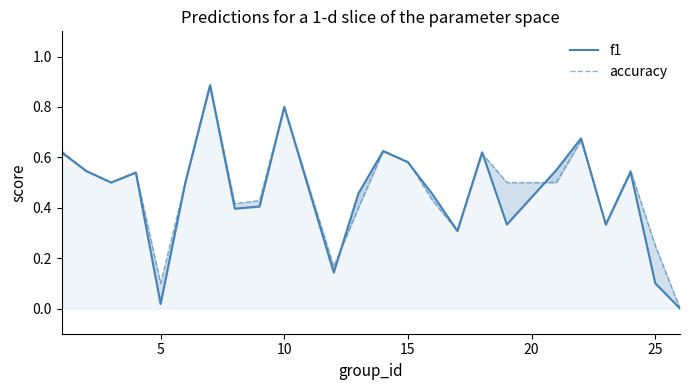

Is the value of accuracy at 23 greater than the value of f1 at 11?

No